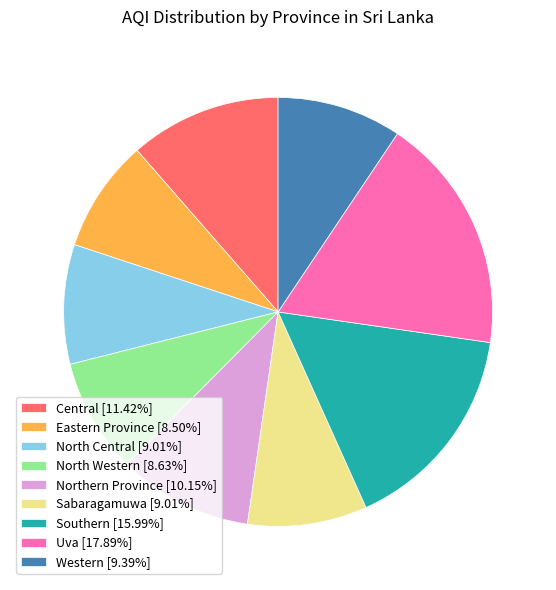

True or false: Uva accounts for 8% of the total.

False